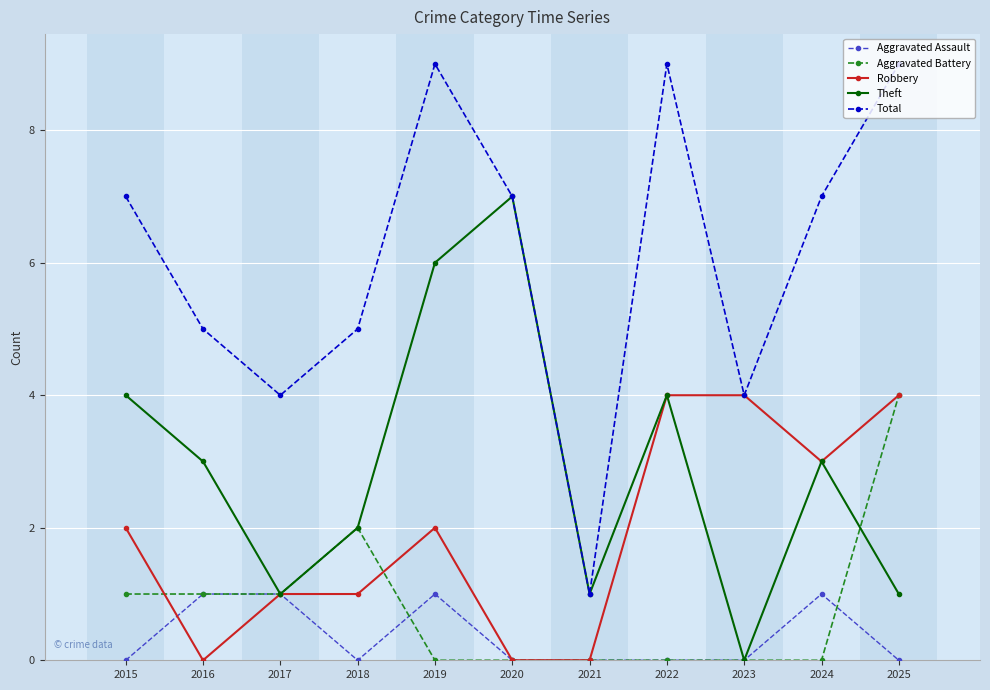

True or false: Theft has a value of 2 at 2021.

False